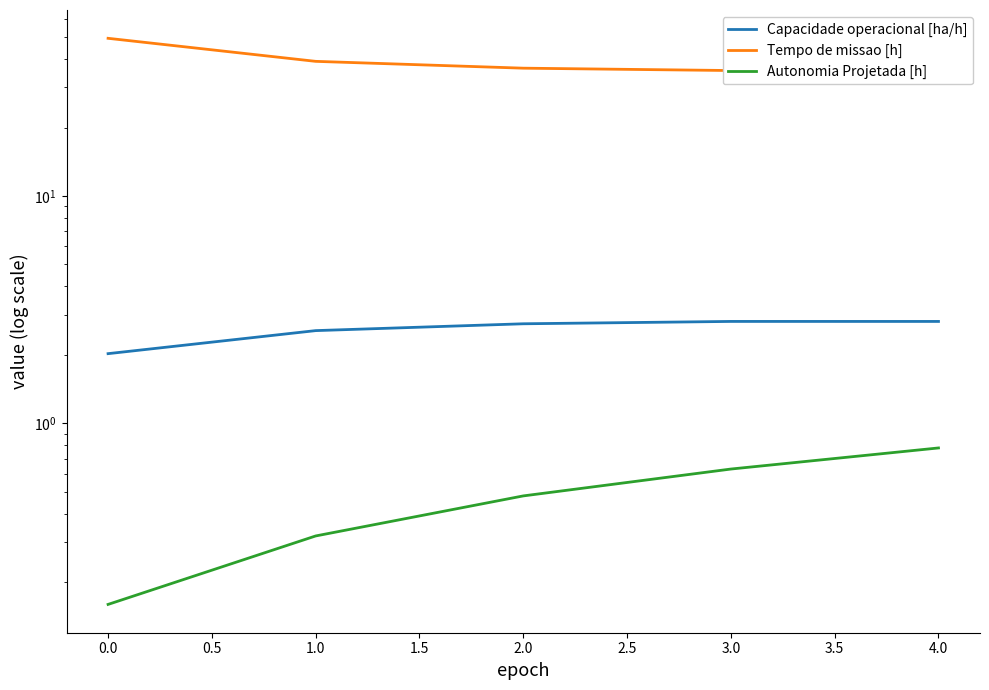

What are all the series names shown in the legend?

Capacidade operacional [ha/h], Tempo de missao [h], Autonomia Projetada [h]